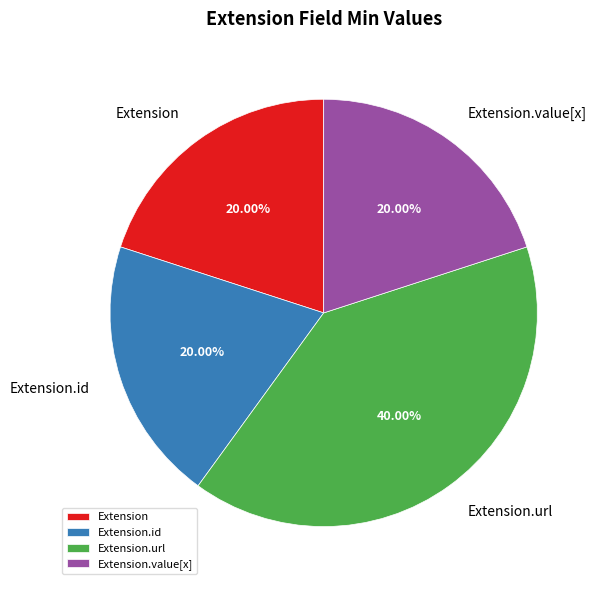

Does Extension.url account for over 50% of the chart?

No